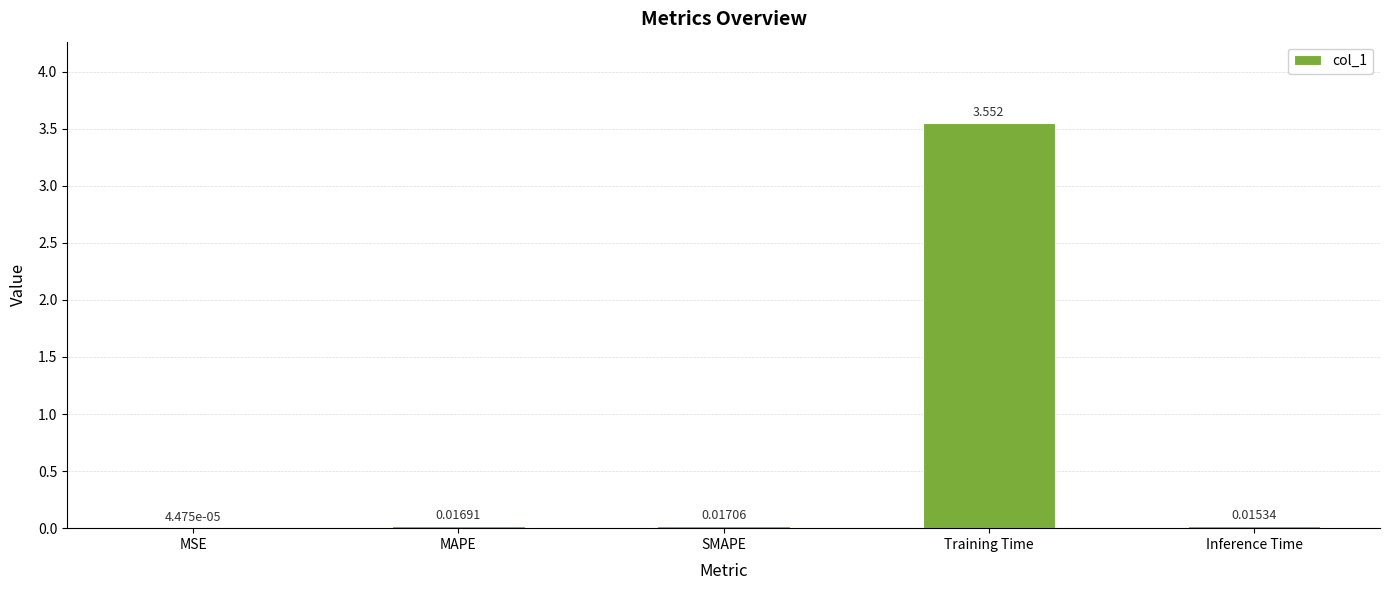

At which category does the chart reach its peak across all series?

Training Time